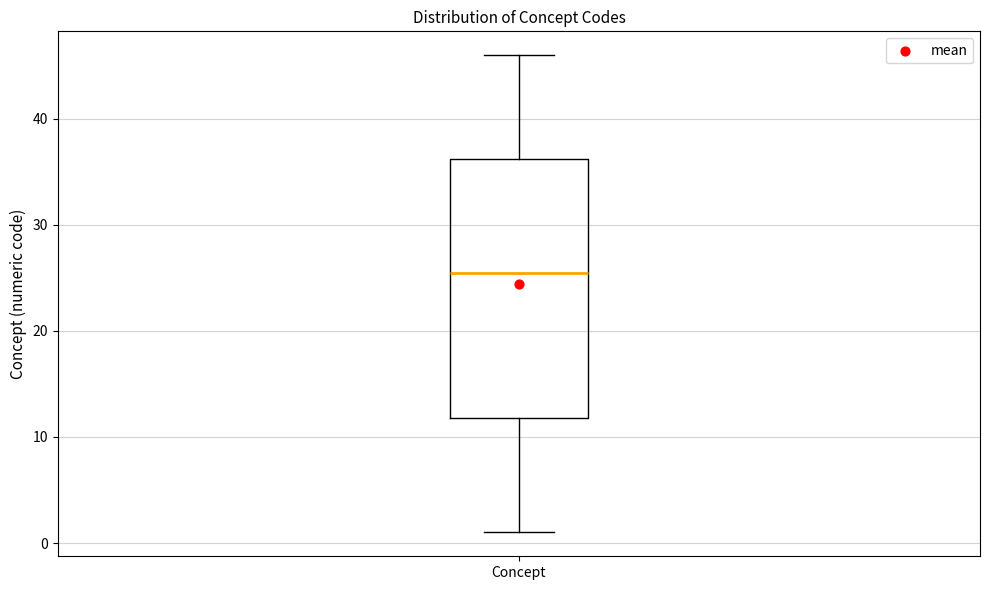

Read this box plot against the y-axis: the position of the median line, the range covered by the box, and the ends of both whiskers. The values are not printed on the chart, so give them approximately, as read against the axis.

median 26, box 12 to 36, whiskers 1 to 46